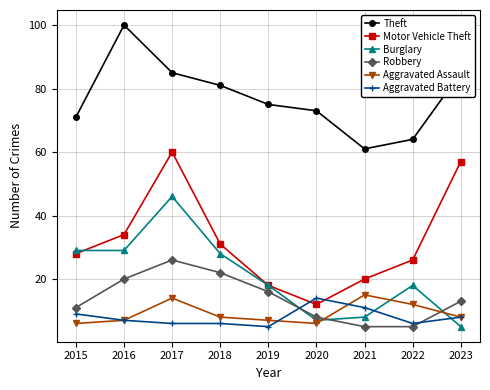

Rank the series by their maximum value, from lowest to highest.

Aggravated Battery, Aggravated Assault, Robbery, Burglary, Motor Vehicle Theft, Theft